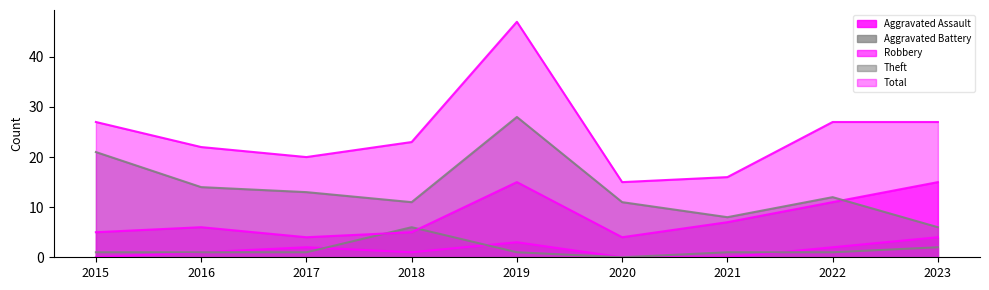

True or false: Robbery and Aggravated Assault cross at least once.

False